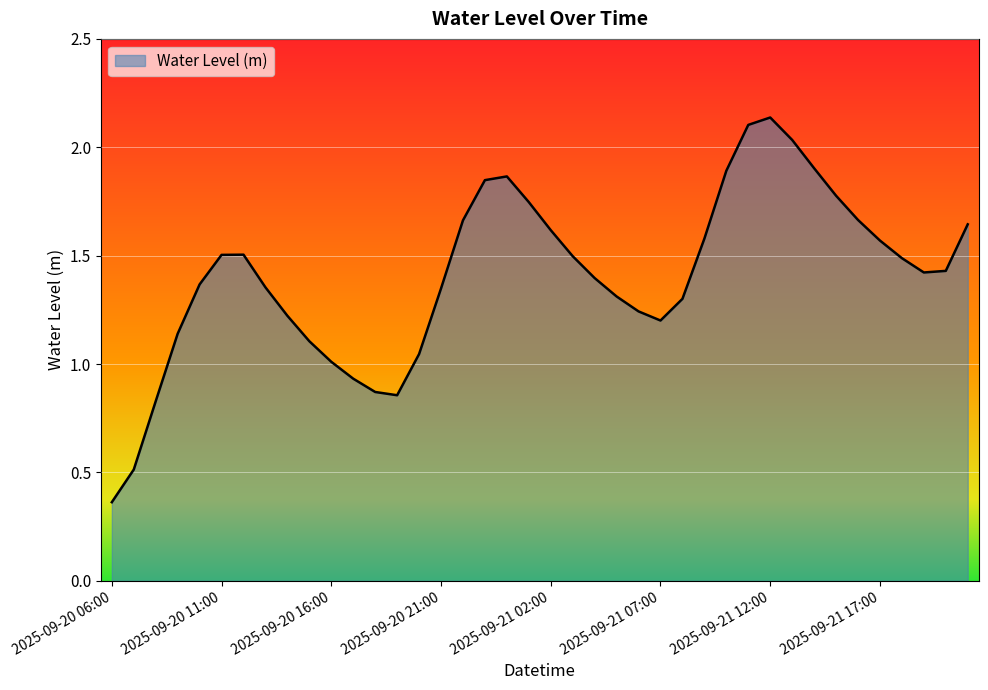

List the labels in order of value, largest first.

2025-09-21 12:00, 2025-09-21 11:00, 2025-09-21 13:00, 2025-09-21 14:00, 2025-09-21 10:00, 2025-09-21 00:00, 2025-09-20 23:00, 2025-09-21 15:00, 2025-09-21 01:00, 2025-09-21 16:00, 2025-09-20 22:00, 2025-09-21 21:00, 2025-09-21 02:00, 2025-09-21 09:00, 2025-09-21 17:00, 2025-09-20 12:00, 2025-09-20 11:00, 2025-09-21 03:00, 2025-09-21 18:00, 2025-09-21 20:00, 2025-09-21 19:00, 2025-09-21 04:00, 2025-09-20 10:00, 2025-09-20 13:00, 2025-09-20 21:00, 2025-09-21 05:00, 2025-09-21 08:00, 2025-09-21 06:00, 2025-09-20 14:00, 2025-09-21 07:00, 2025-09-20 09:00, 2025-09-20 15:00, 2025-09-20 20:00, 2025-09-20 16:00, 2025-09-20 17:00, 2025-09-20 18:00, 2025-09-20 19:00, 2025-09-20 08:00, 2025-09-20 07:00, 2025-09-20 06:00